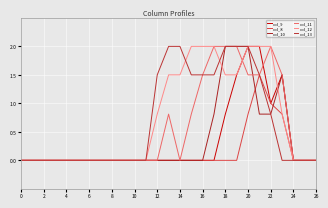

How many lines are shown in the chart?

6